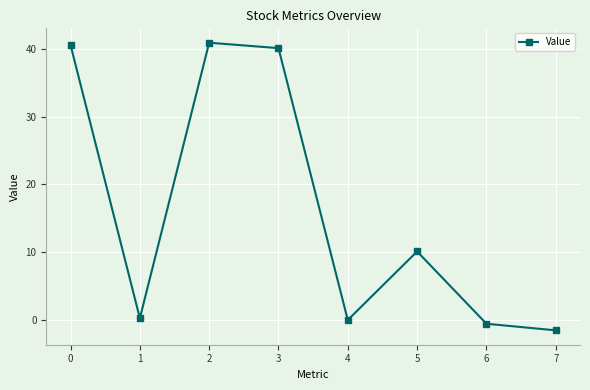

What is the maximum value shown in the chart?

40.9